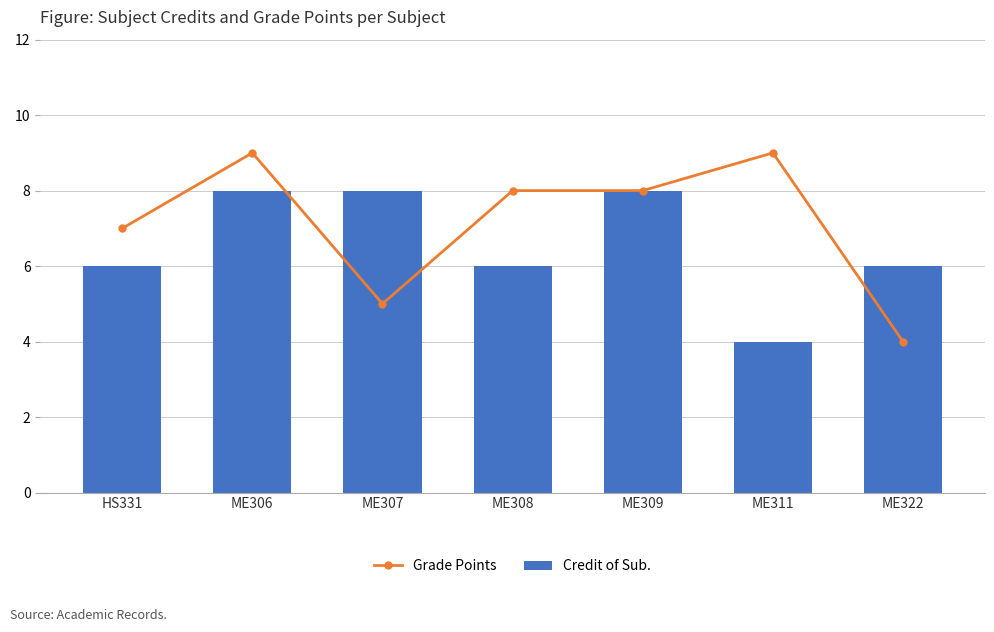

True or false: Grade Points has a value of 4 at ME322.

True